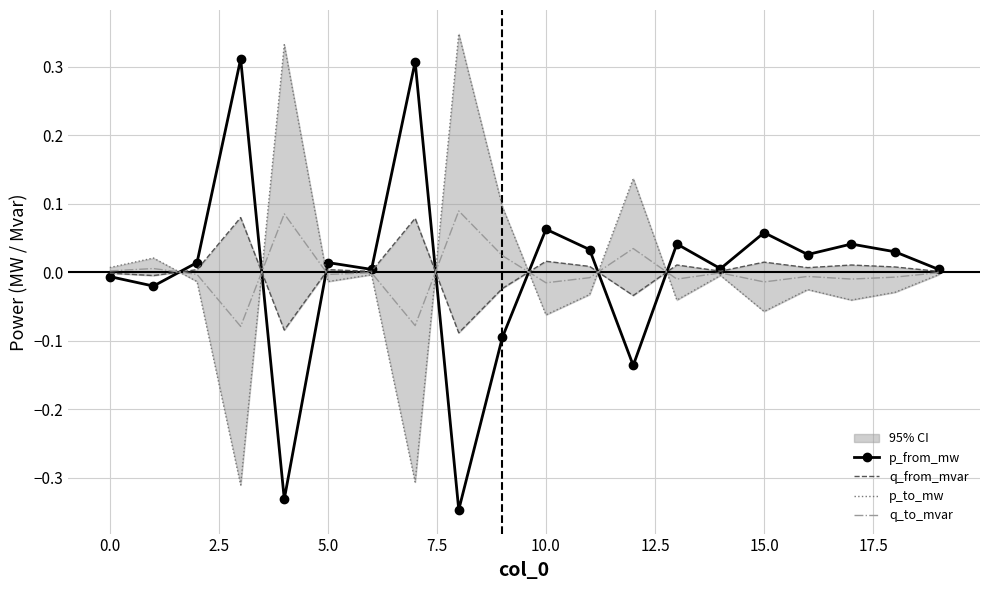

The p_from_mw series shows 0.0 at 10.0. True or false?

False